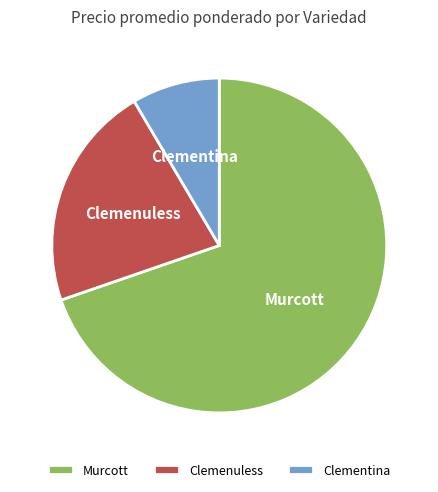

Which category has the biggest portion of the pie?

Murcott